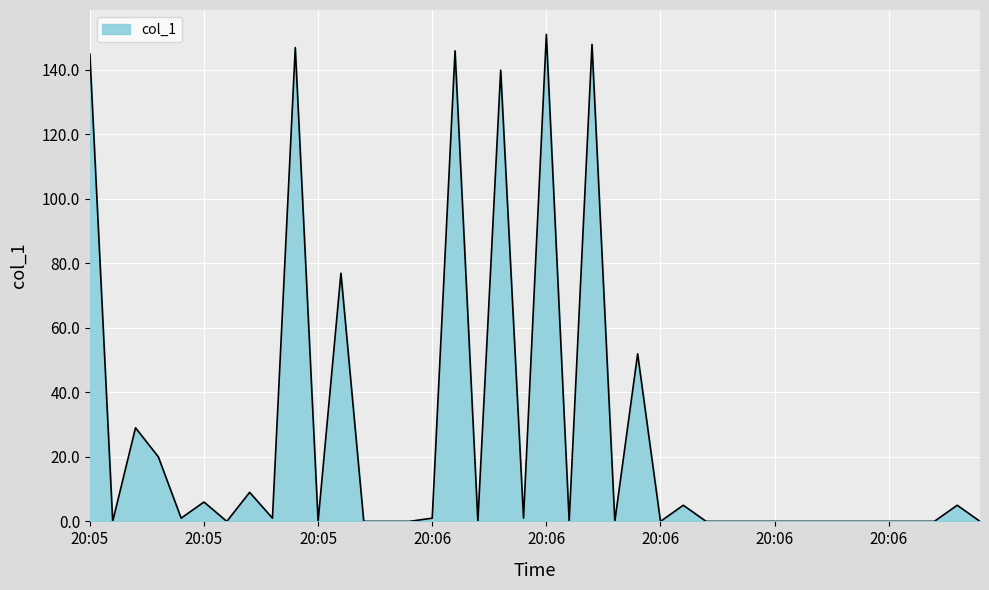

What is the average value?

27.1